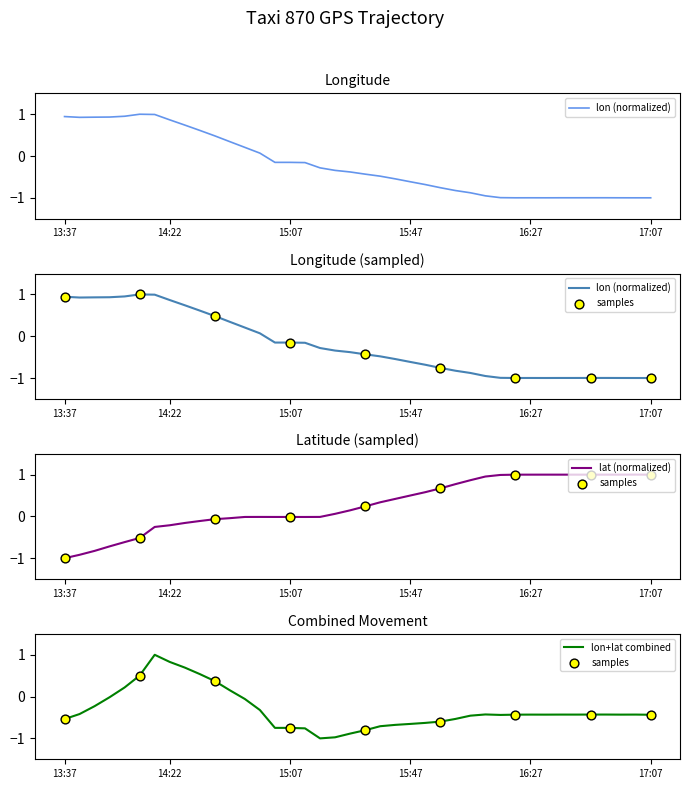

At how many categories does at least one series exceed 0?

36